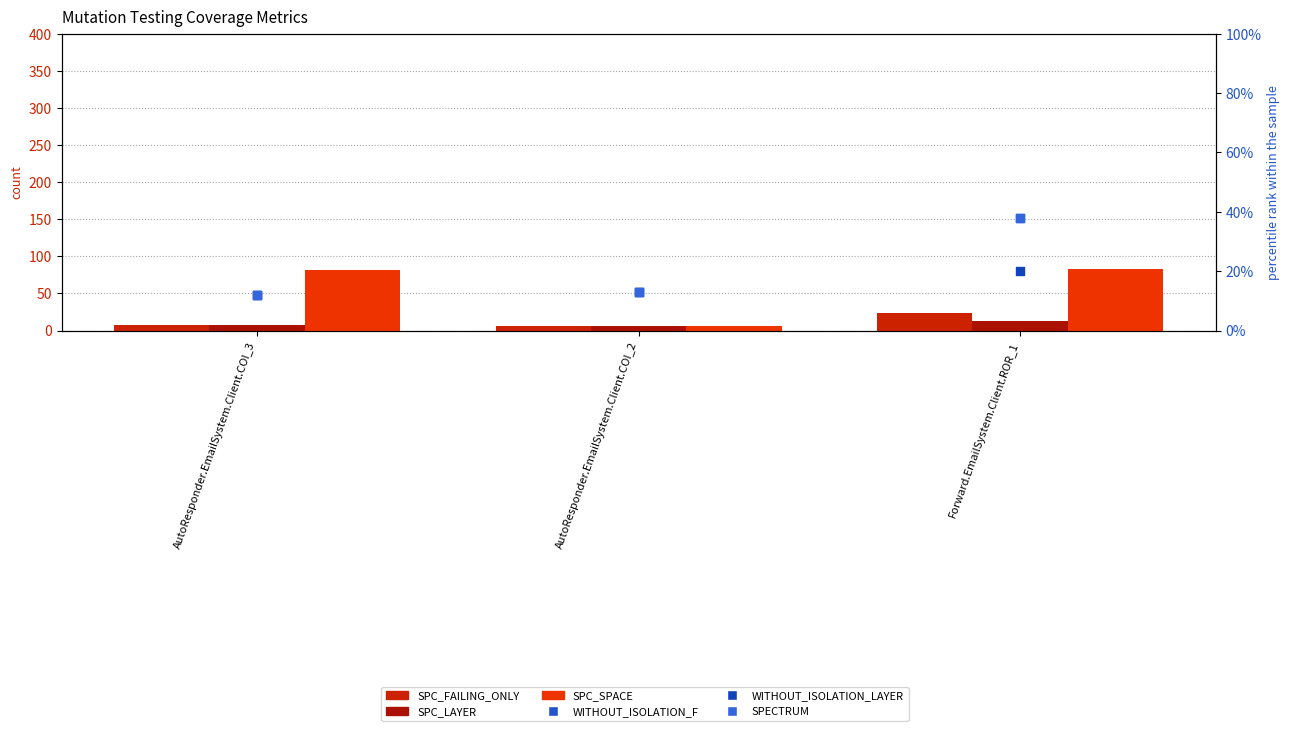

At how many categories does at least one series exceed 72?

2